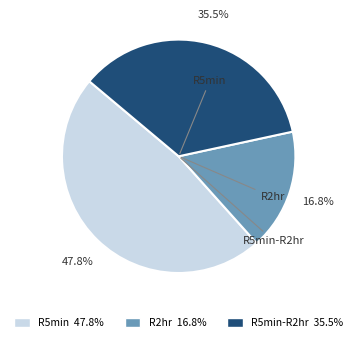

Between R5min and R2hr, which is larger?

R5min